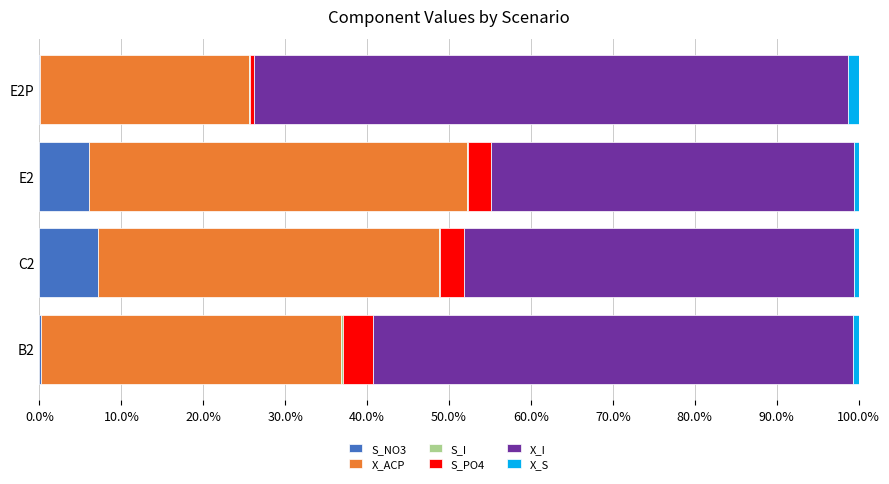

Reading left to right, extract all data points from this chart.

S_NO3: 0.0	0.1	0.1	0.0
X_ACP: 0.4	0.4	0.5	0.3
S_I: 0.0	0.0	0.0	0.0
S_PO4: 0.0	0.0	0.0	0.0
X_I: 0.6	0.5	0.4	0.7
X_S: 0.0	0.0	0.0	0.0